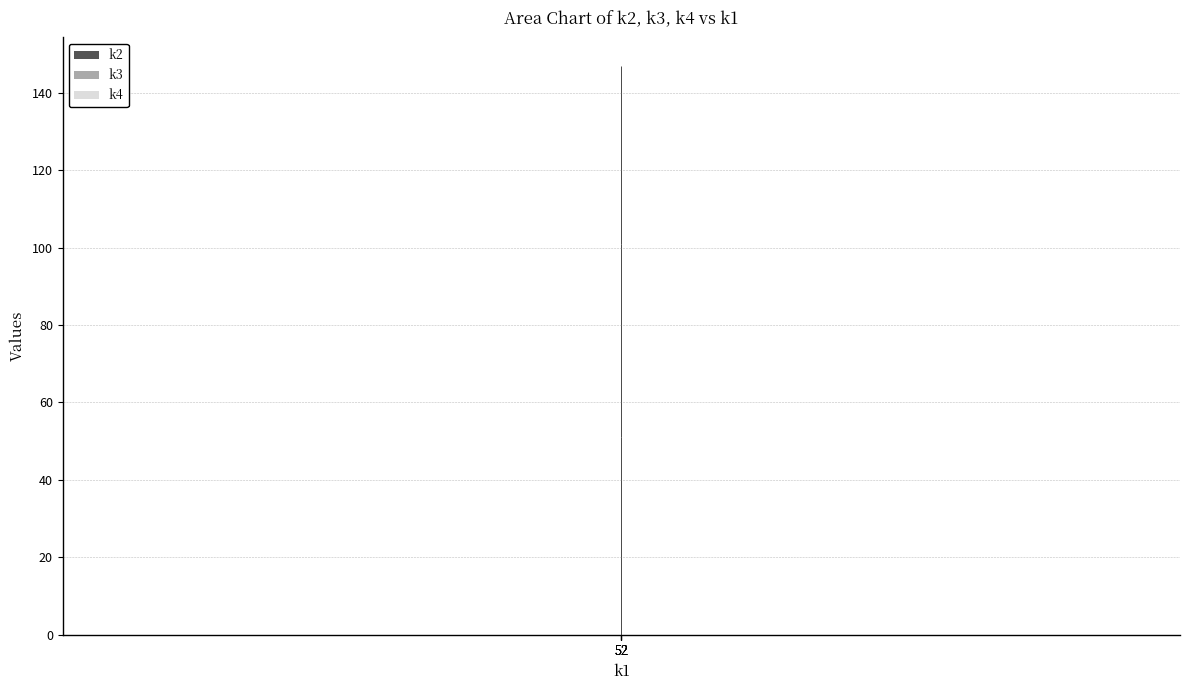

What is the average value of the k4 series?

46